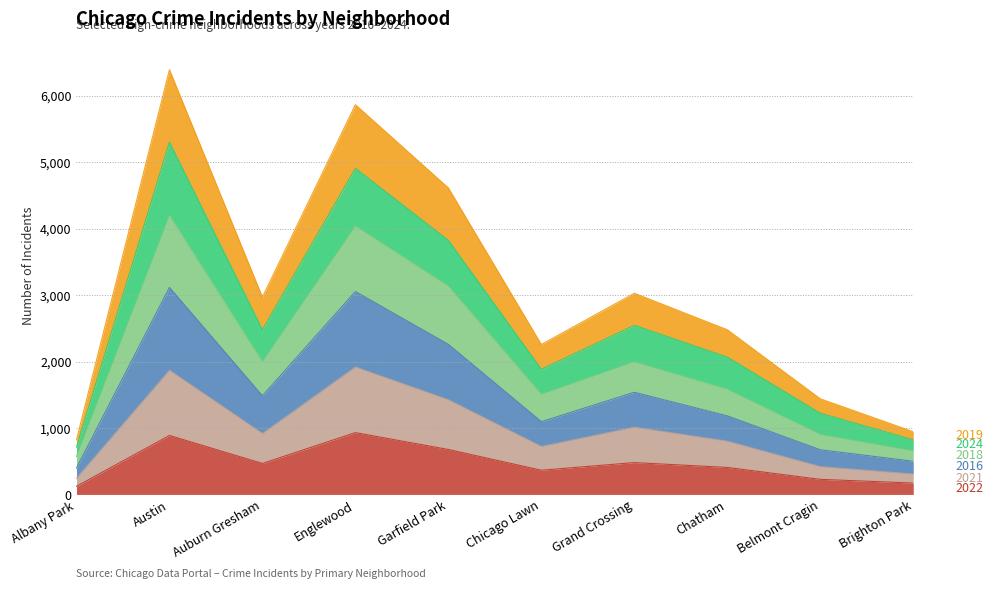

Rank the categories by 2022 value from lowest to highest.

Albany Park, Brighton Park, Belmont Cragin, Chicago Lawn, Chatham, Auburn Gresham, Grand Crossing, Garfield Park, Austin, Englewood